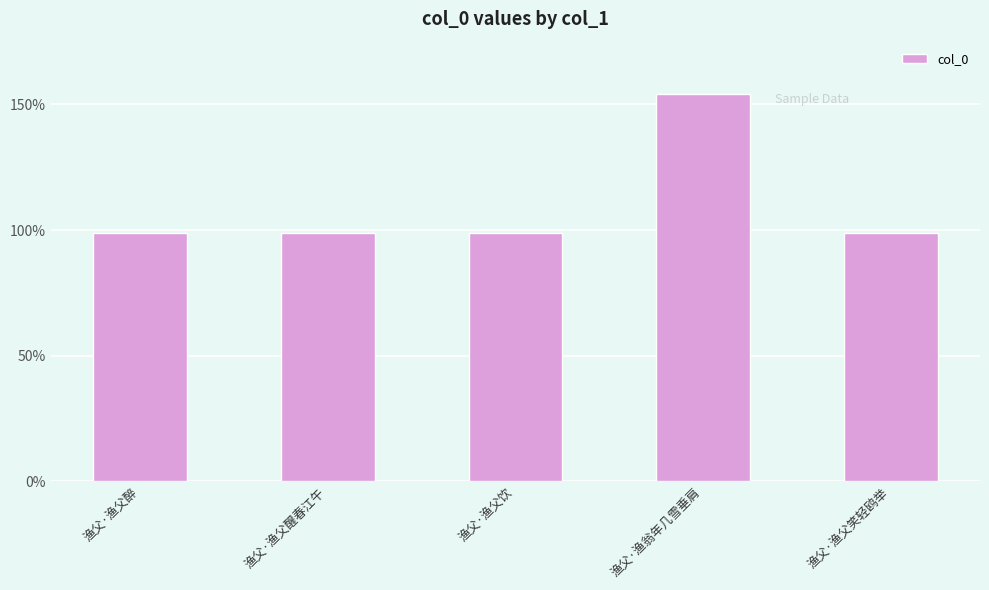

Rank the categories by value from lowest to highest.

渔父·渔父饮, 渔父·渔父醉, 渔父·渔父醒春江午, 渔父·渔父笑轻鸥举, 渔父·渔翁年几雪垂肩